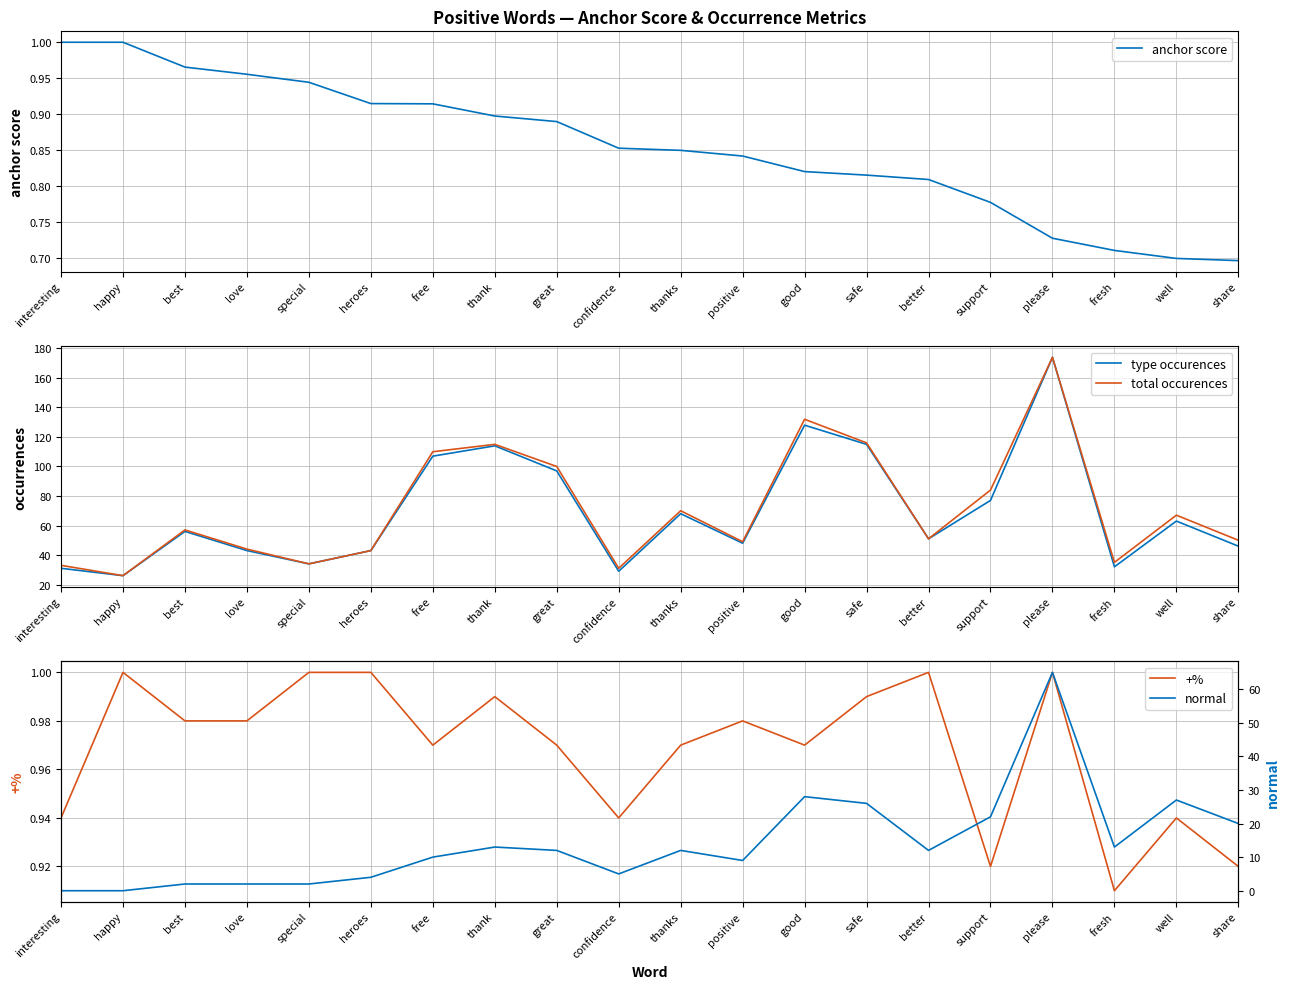

Count the anchor score values in the range 0 to 1.

20